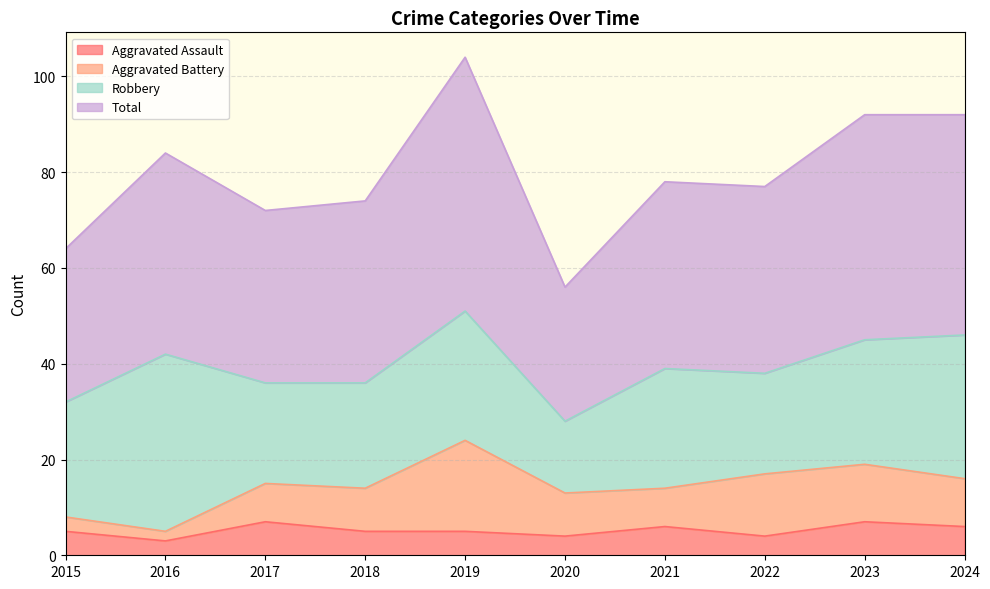

What is the highest value of the Aggravated Assault series?

7